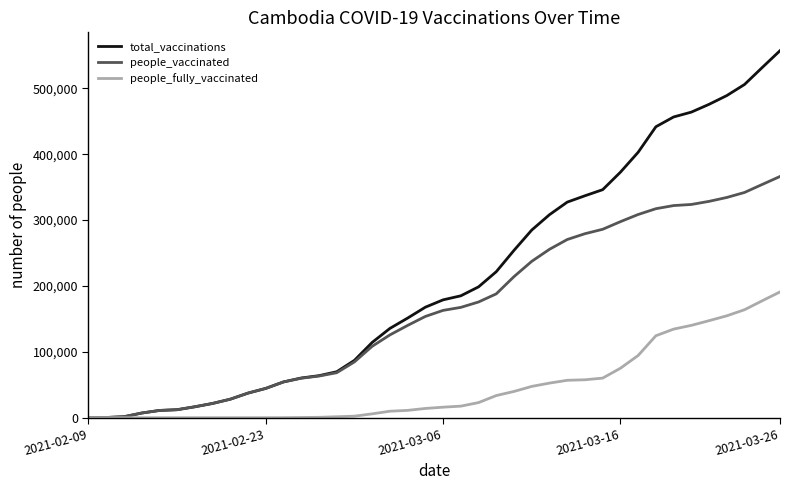

What is the greatest value displayed?

557113